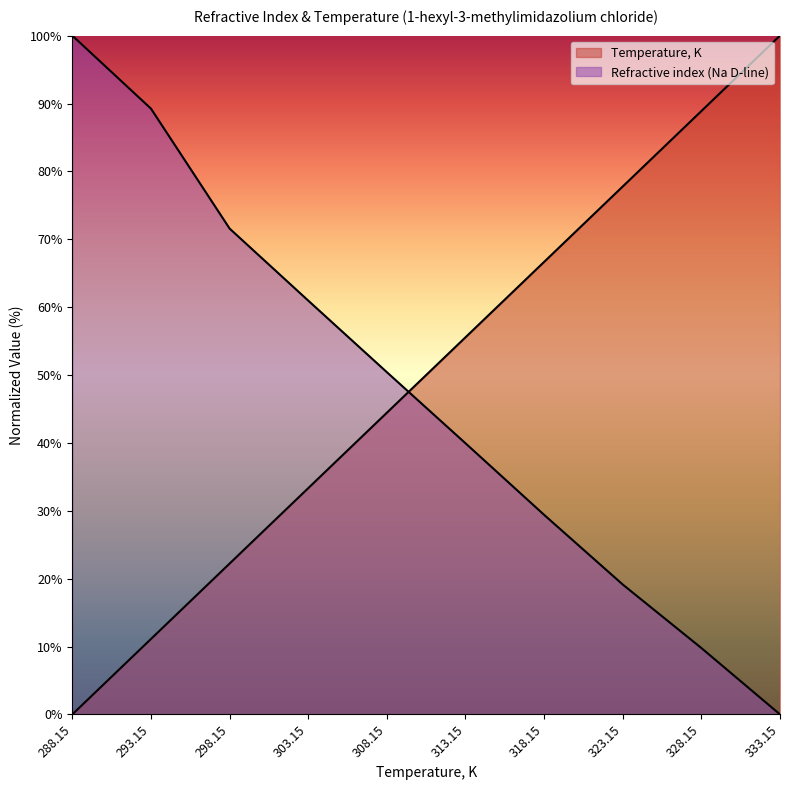

Reading left to right, what are all the values shown in this chart?

Temperature, K: 288.15=0.0	293.15=11.1	298.15=22.2	303.15=33.3	308.15=44.4	313.15=55.6	318.15=66.7	323.15=77.8	328.15=88.9	333.15=100.0
Refractive index (Na D-line): 288.15=100.0	293.15=89.2	298.15=71.6	303.15=61.0	308.15=50.4	313.15=39.9	318.15=29.4	323.15=19.1	328.15=9.8	333.15=0.0